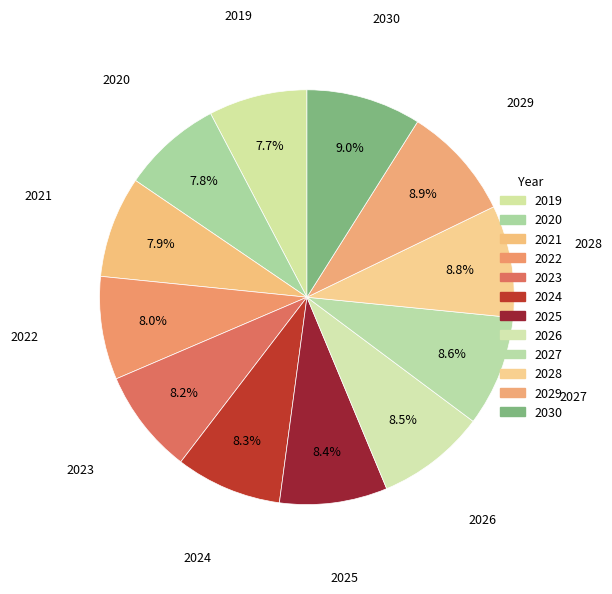

The 2019 slice represents 16% of the pie. True or false?

False